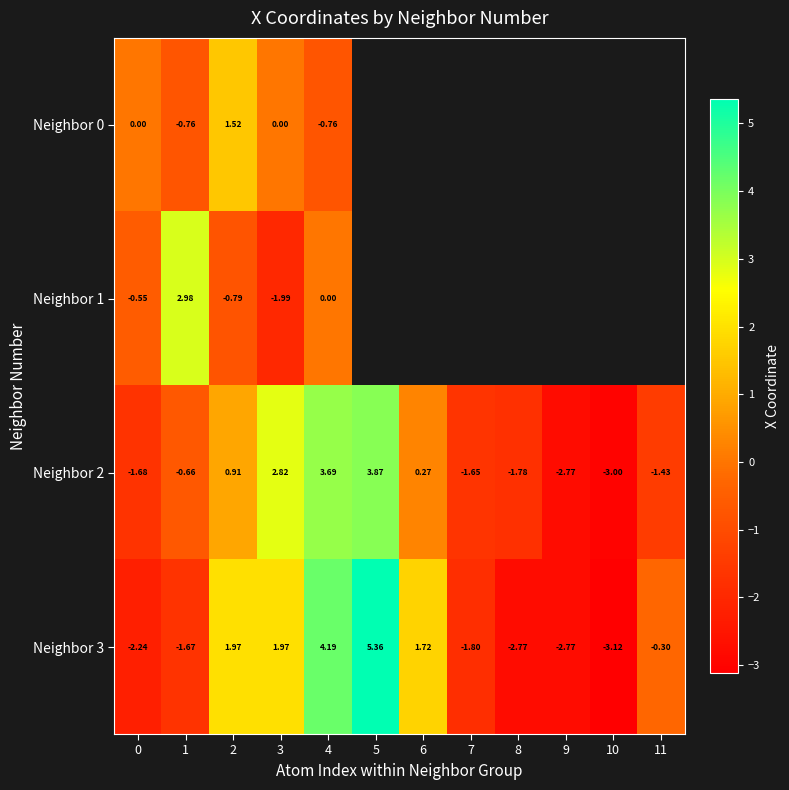

How many categories are shown in the chart?

12